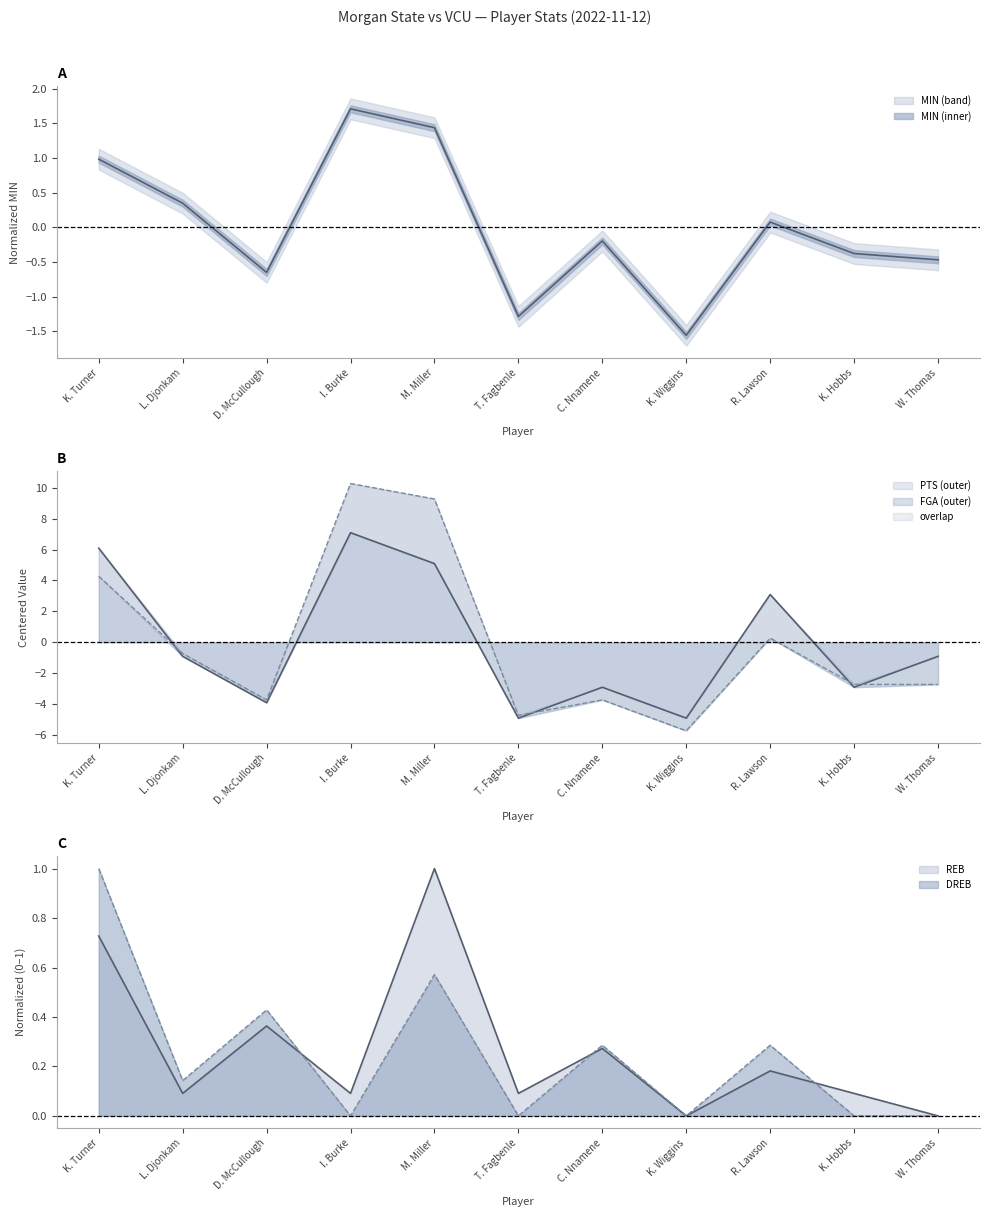

Reading left to right, what are all the values shown in this chart?

MIN: K. Turner=1.0	L. Djonkam=0.3	D. McCullough=-0.7	I. Burke=1.7	M. Miller=1.4	T. Fagbenle=-1.3	C. Nnamene=-0.2	K. Wiggins=-1.6	R. Lawson=0.1	K. Hobbs=-0.4	W. Thomas=-0.5
FGA: K. Turner=4.3	L. Djonkam=-0.7	D. McCullough=-3.7	I. Burke=10.3	M. Miller=9.3	T. Fagbenle=-4.7	C. Nnamene=-3.7	K. Wiggins=-5.7	R. Lawson=0.3	K. Hobbs=-2.7	W. Thomas=-2.7
PTS: K. Turner=6.1	L. Djonkam=-0.9	D. McCullough=-3.9	I. Burke=7.1	M. Miller=5.1	T. Fagbenle=-4.9	C. Nnamene=-2.9	K. Wiggins=-4.9	R. Lawson=3.1	K. Hobbs=-2.9	W. Thomas=-0.9
REB: K. Turner=0.7	L. Djonkam=0.1	D. McCullough=0.4	I. Burke=0.1	M. Miller=1.0	T. Fagbenle=0.1	C. Nnamene=0.3	K. Wiggins=0.0	R. Lawson=0.2	K. Hobbs=0.1	W. Thomas=0.0
DREB: K. Turner=1.0	L. Djonkam=0.1	D. McCullough=0.4	I. Burke=0.0	M. Miller=0.6	T. Fagbenle=0.0	C. Nnamene=0.3	K. Wiggins=0.0	R. Lawson=0.3	K. Hobbs=0.0	W. Thomas=0.0